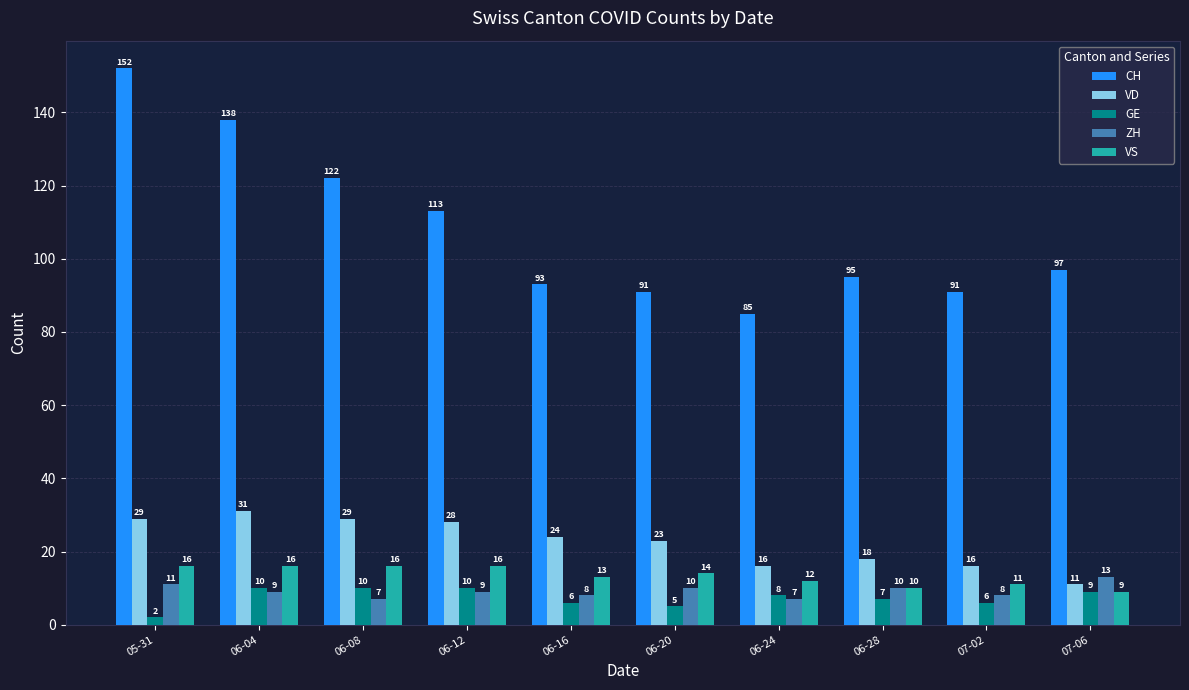

At which label does GE first exceed 8?

06-04